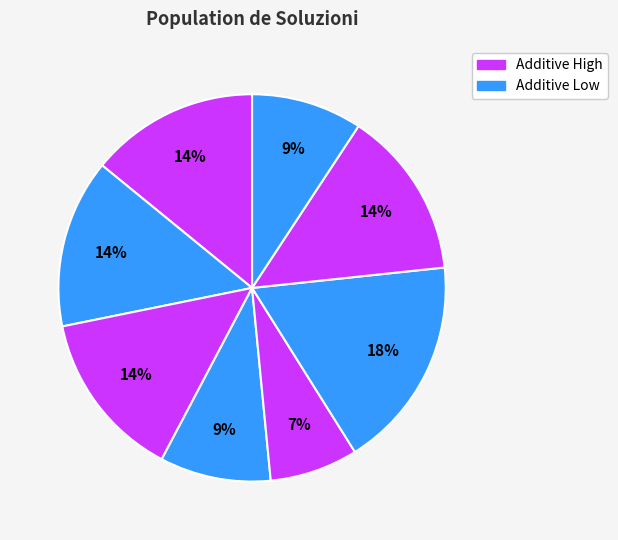

How many slices are in this pie chart?

8